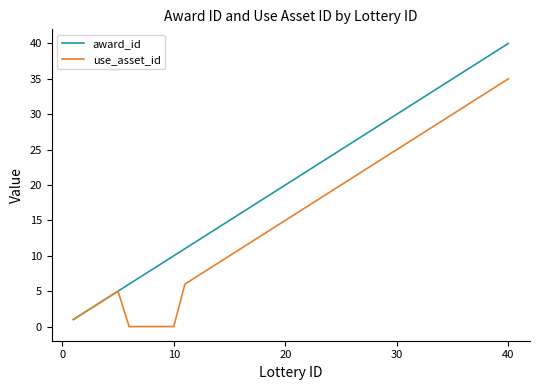

What is the maximum value shown in the chart?

40